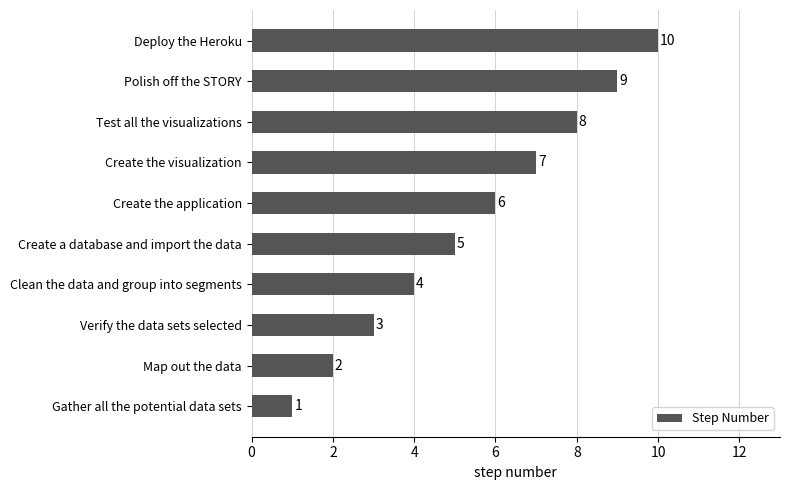

How many values are between 3 and 8?

6